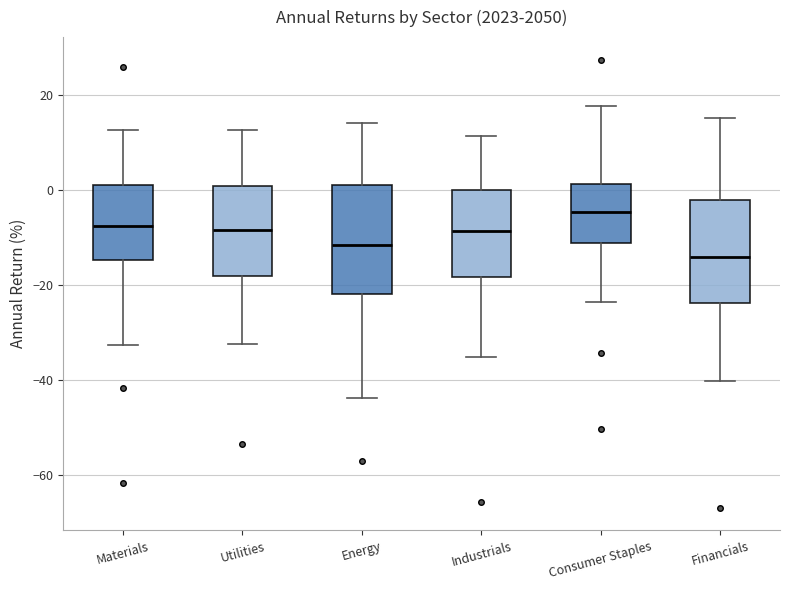

Reading left to right, transcribe this box plot: for each box, give where its median line is, the range the box spans, and where its two whiskers end, as read against the y-axis. The values are not printed on the chart, so give them approximately, as read against the axis.

Materials: median -8, box -14 to 0, whiskers -32 to 12
Utilities: median -8, box -18 to 0, whiskers -32 to 12
Energy: median -12, box -22 to 2, whiskers -44 to 14
Industrials: median -8, box -18 to 0, whiskers -36 to 12
Consumer Staples: median -4, box -12 to 2, whiskers -24 to 18
Financials: median -14, box -24 to -2, whiskers -40 to 16